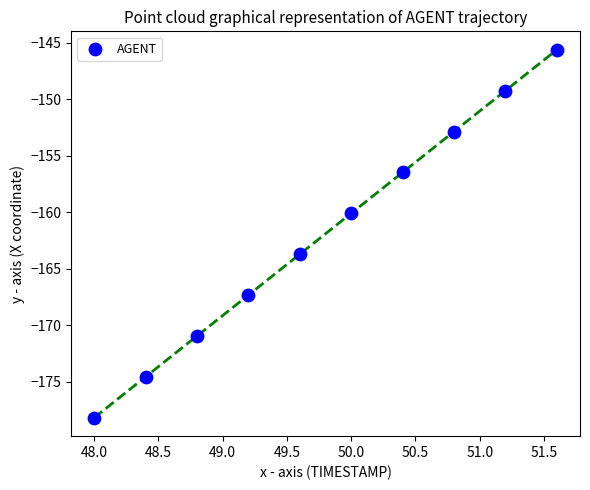

What is the average X value?

49.8